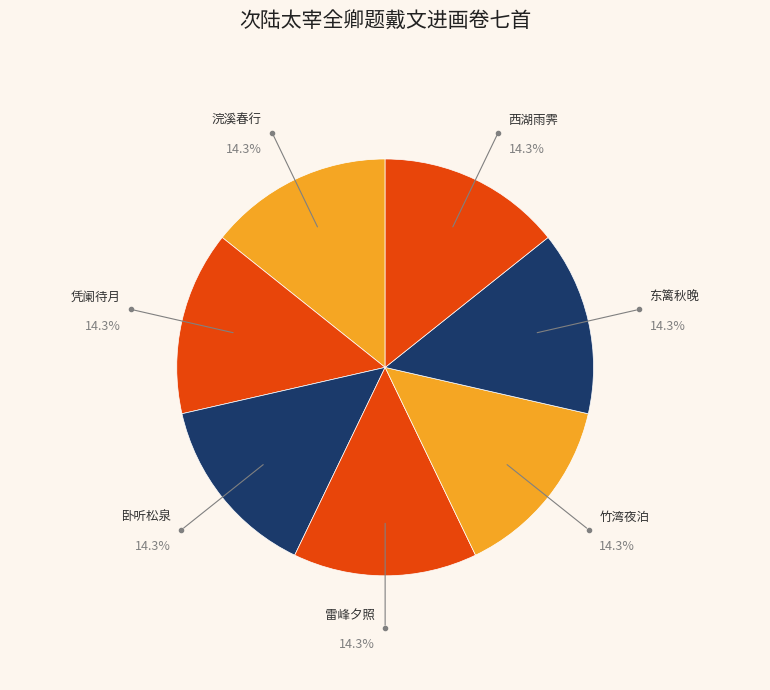

To the nearest percent, what percentage of the pie is 东篱秋晚?

14%